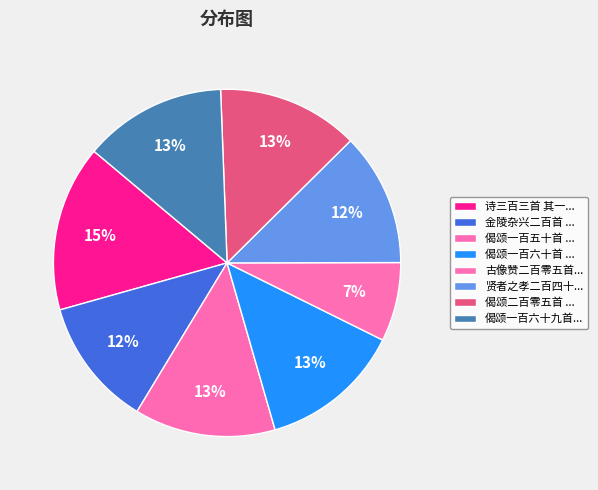

How many slices are in this pie chart?

8